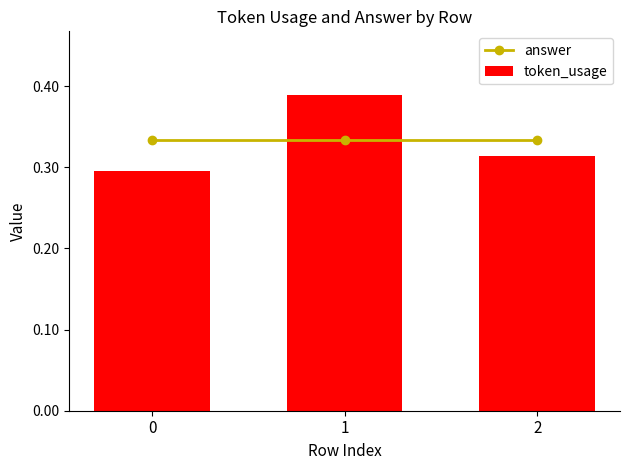

What is the maximum value for token_usage?

0.4